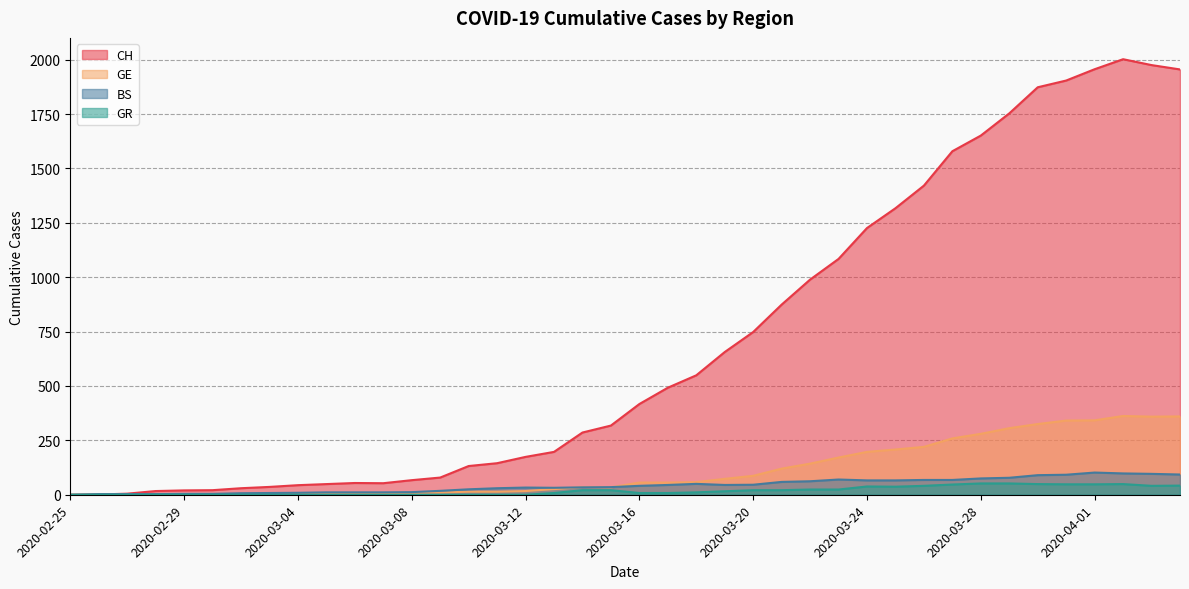

Reading left to right, what are all the values shown in this chart?

CH: 2020-02-25=0	2020-02-26=1	2020-02-27=5	2020-02-28=17	2020-02-29=20	2020-03-01=21	2020-03-02=30	2020-03-03=36	2020-03-04=44	2020-03-05=49	2020-03-06=54	2020-03-07=53	2020-03-08=67	2020-03-09=79	2020-03-10=132	2020-03-11=145	2020-03-12=174	2020-03-13=197	2020-03-14=286	2020-03-15=318	2020-03-16=417	2020-03-17=492	2020-03-18=549	2020-03-19=656	2020-03-20=748	2020-03-21=874	2020-03-22=989	2020-03-23=1084	2020-03-24=1226	2020-03-25=1317	2020-03-26=1421	2020-03-27=1579	2020-03-28=1651	2020-03-29=1753	2020-03-30=1873	2020-03-31=1904	2020-04-01=1956	2020-04-02=2002	2020-04-03=1975	2020-04-04=1955
GE: 2020-02-25=0	2020-02-26=1	2020-02-27=1	2020-02-28=2	2020-02-29=3	2020-03-01=3	2020-03-02=3	2020-03-03=4	2020-03-04=4	2020-03-05=5	2020-03-06=7	2020-03-07=7	2020-03-08=9	2020-03-09=10	2020-03-10=14	2020-03-11=14	2020-03-12=17	2020-03-13=26	2020-03-14=35	2020-03-15=34	2020-03-16=56	2020-03-17=56	2020-03-18=58	2020-03-19=73	2020-03-20=87	2020-03-21=120	2020-03-22=143	2020-03-23=171	2020-03-24=197	2020-03-25=208	2020-03-26=220	2020-03-27=259	2020-03-28=280	2020-03-29=306	2020-03-30=325	2020-03-31=341	2020-04-01=342	2020-04-02=362	2020-04-03=359	2020-04-04=360
GR: 2020-02-25=0	2020-02-26=0	2020-02-27=0	2020-02-28=0	2020-02-29=0	2020-03-01=0	2020-03-02=0	2020-03-03=0	2020-03-04=0	2020-03-05=0	2020-03-06=0	2020-03-07=0	2020-03-08=0	2020-03-09=0	2020-03-10=0	2020-03-11=0	2020-03-12=0	2020-03-13=8	2020-03-14=21	2020-03-15=21	2020-03-16=8	2020-03-17=8	2020-03-18=11	2020-03-19=16	2020-03-20=21	2020-03-21=21	2020-03-22=24	2020-03-23=24	2020-03-24=38	2020-03-25=37	2020-03-26=41	2020-03-27=47	2020-03-28=52	2020-03-29=52	2020-03-30=49	2020-03-31=48	2020-04-01=48	2020-04-02=49	2020-04-03=41	2020-04-04=42
BS: 2020-02-25=0	2020-02-26=3	2020-02-27=3	2020-02-28=3	2020-02-29=4	2020-03-01=4	2020-03-02=7	2020-03-03=8	2020-03-04=9	2020-03-05=11	2020-03-06=11	2020-03-07=11	2020-03-08=12	2020-03-09=18	2020-03-10=25	2020-03-11=30	2020-03-12=33	2020-03-13=32	2020-03-14=34	2020-03-15=35	2020-03-16=41	2020-03-17=45	2020-03-18=50	2020-03-19=45	2020-03-20=46	2020-03-21=59	2020-03-22=62	2020-03-23=70	2020-03-24=66	2020-03-25=66	2020-03-26=68	2020-03-27=68	2020-03-28=75	2020-03-29=78	2020-03-30=90	2020-03-31=92	2020-04-01=102	2020-04-02=98	2020-04-03=96	2020-04-04=93